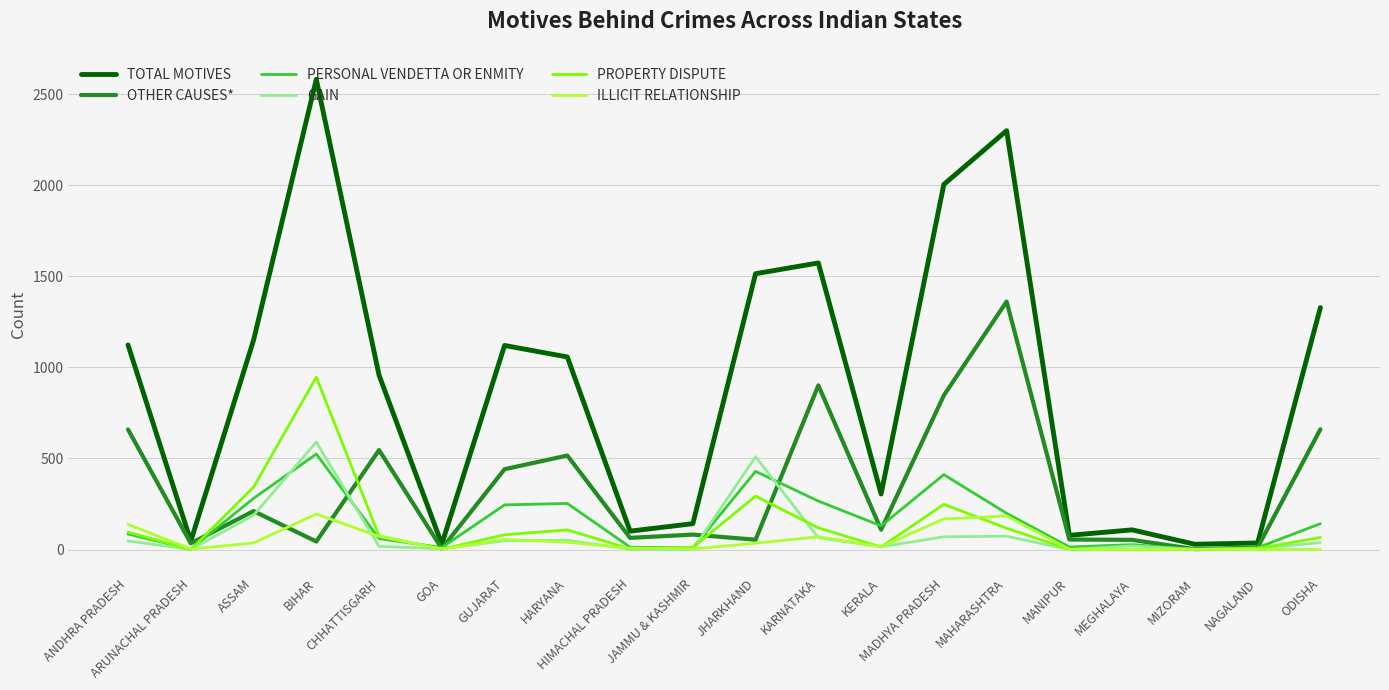

What is the average value of the GAIN series?

87